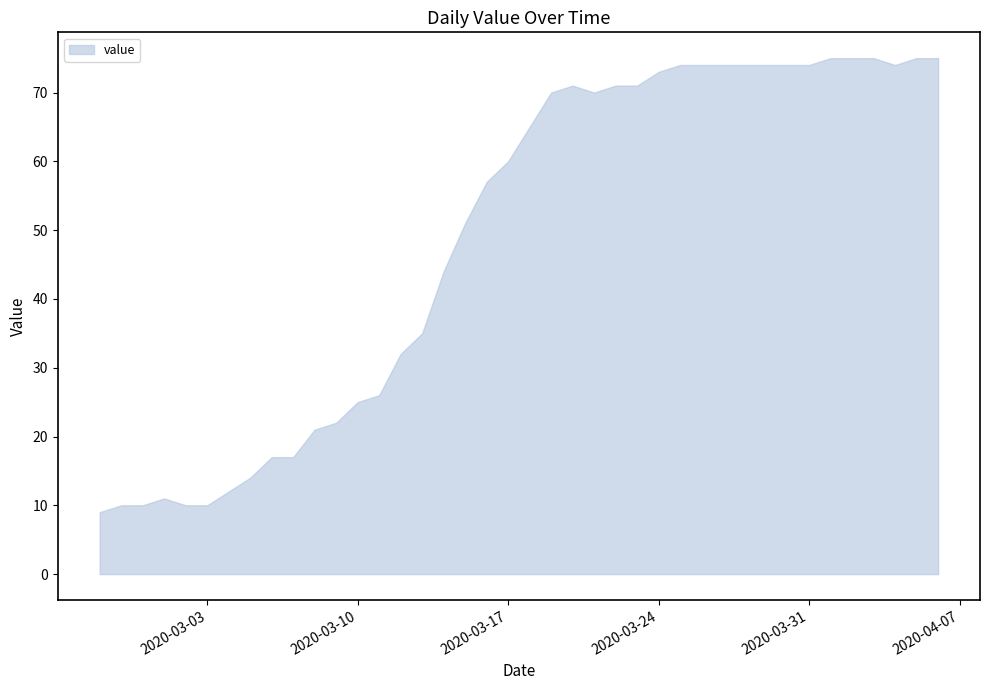

What is the difference between the maximum and minimum values?

66